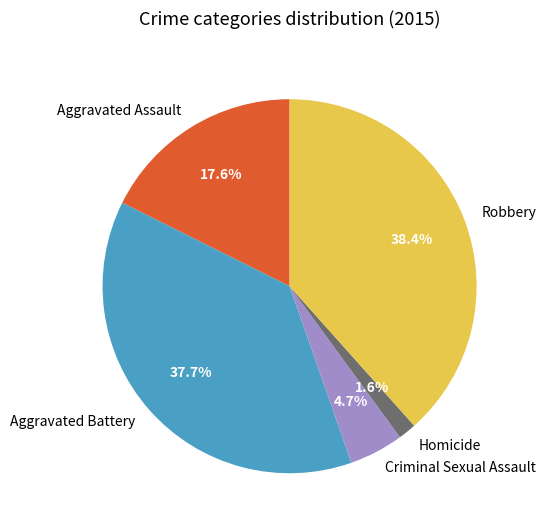

Does any single category account for the majority?

No